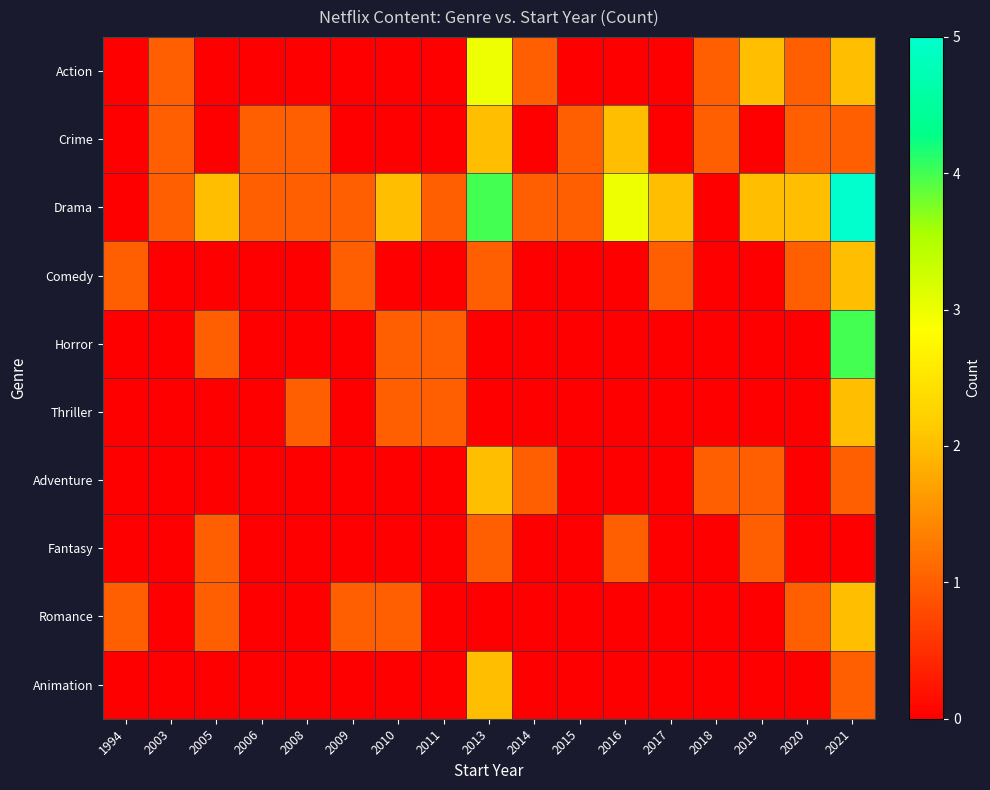

Which series has the largest range (max minus min)?

Drama